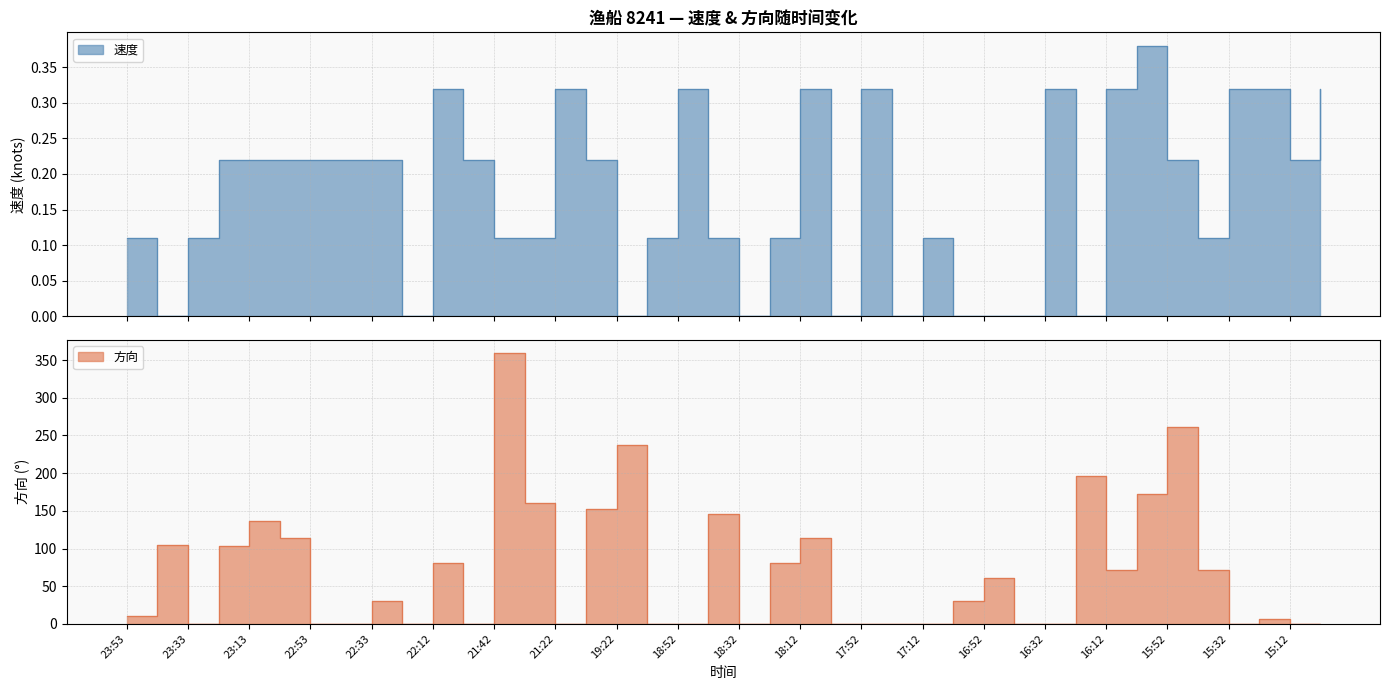

Reading left to right, transcribe all the data shown in this chart.

速度: 0.1	0.0	0.1	0.2	0.2	0.2	0.2	0.2	0.2	0.0	0.3	0.2	0.1	0.1	0.3	0.2	0.0	0.1	0.3	0.1	0.0	0.1	0.3	0.0	0.3	0.0	0.1	0.0	0.0	0.0	0.3	0.0	0.3	0.4	0.2	0.1	0.3	0.3	0.2	0.3
方向: 10.0	105.0	0.0	103.0	136.0	114.0	0.0	0.0	30.0	0.0	81.0	0.0	359.0	160.0	0.0	152.0	237.0	0.0	0.0	146.0	0.0	81.0	114.0	0.0	0.0	0.0	0.0	30.0	61.0	0.0	0.0	196.0	71.0	173.0	261.0	71.0	0.0	7.0	0.0	0.0